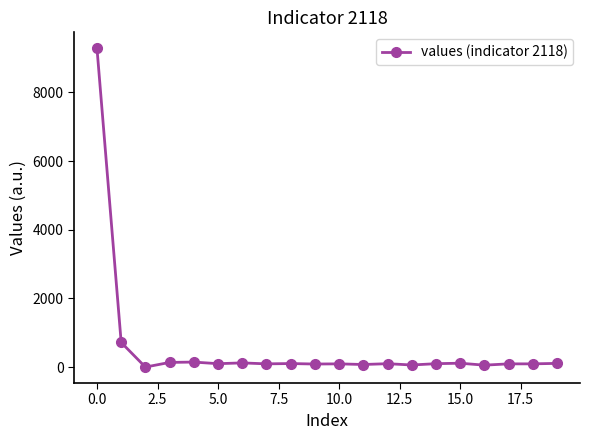

What is the difference between the maximum and minimum values?

9282